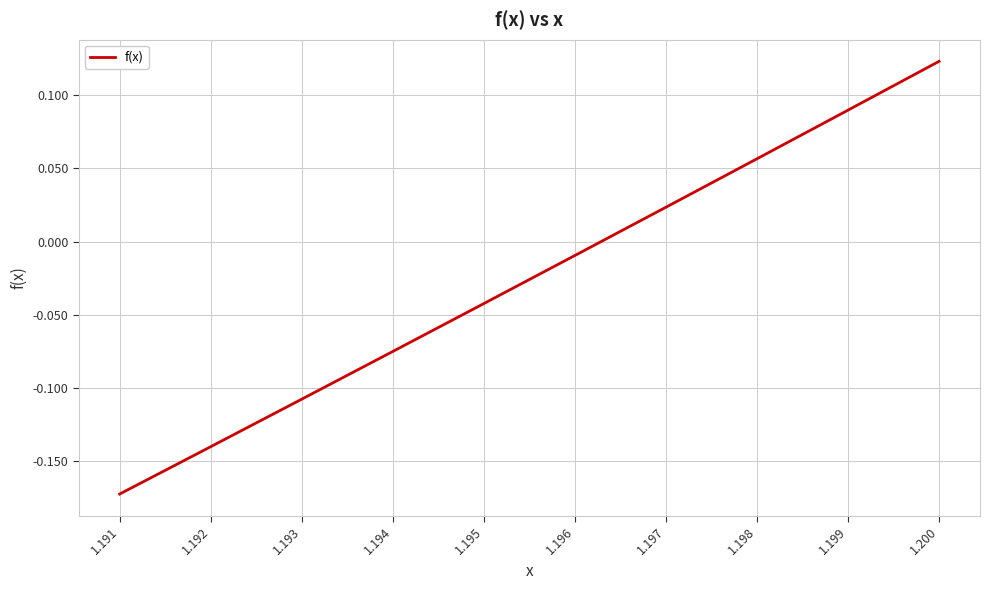

At which category does the chart reach its minimum across all series?

1.191